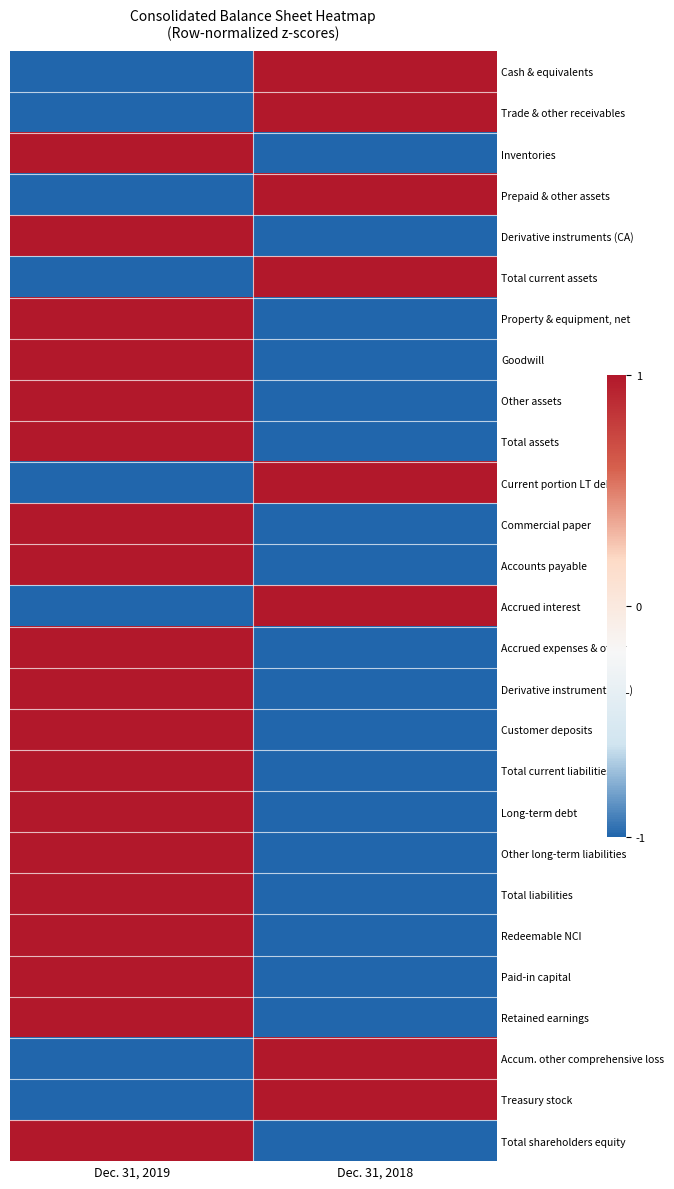

At which category is the sum across all series the highest?

Dec. 31, 2019